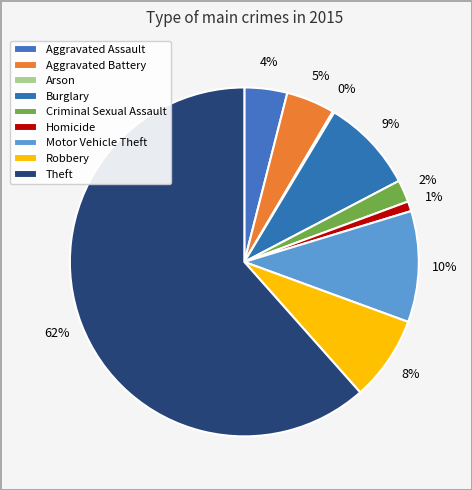

To the nearest percent, what portion does Aggravated Battery represent?

5%